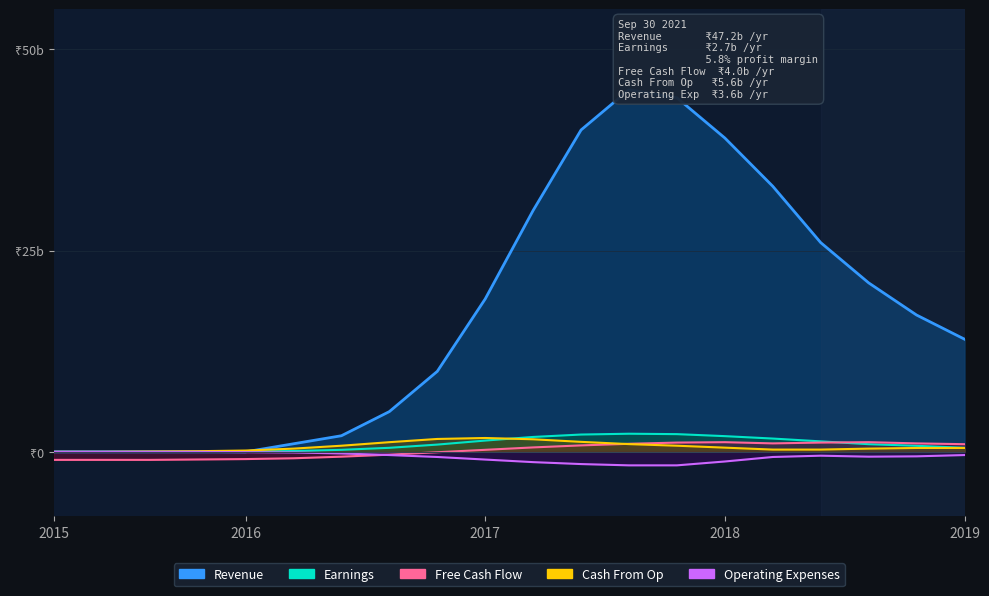

How many data points in Free Cash Flow are above 0?

11